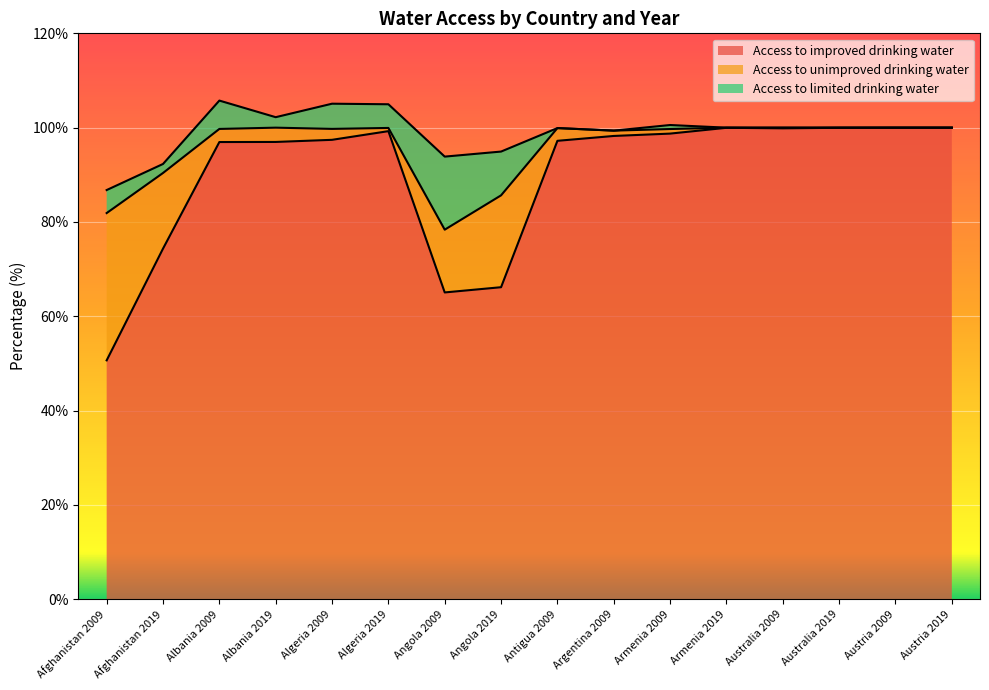

What is the label of the 15th point from the right?

Afghanistan 2019